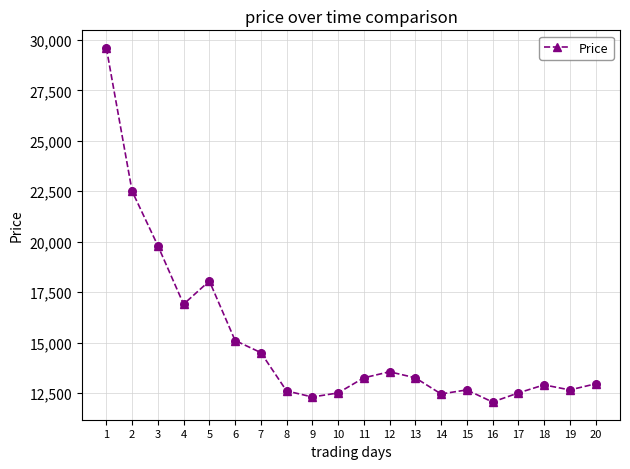

What is the change in value from 10 to 20?

+450